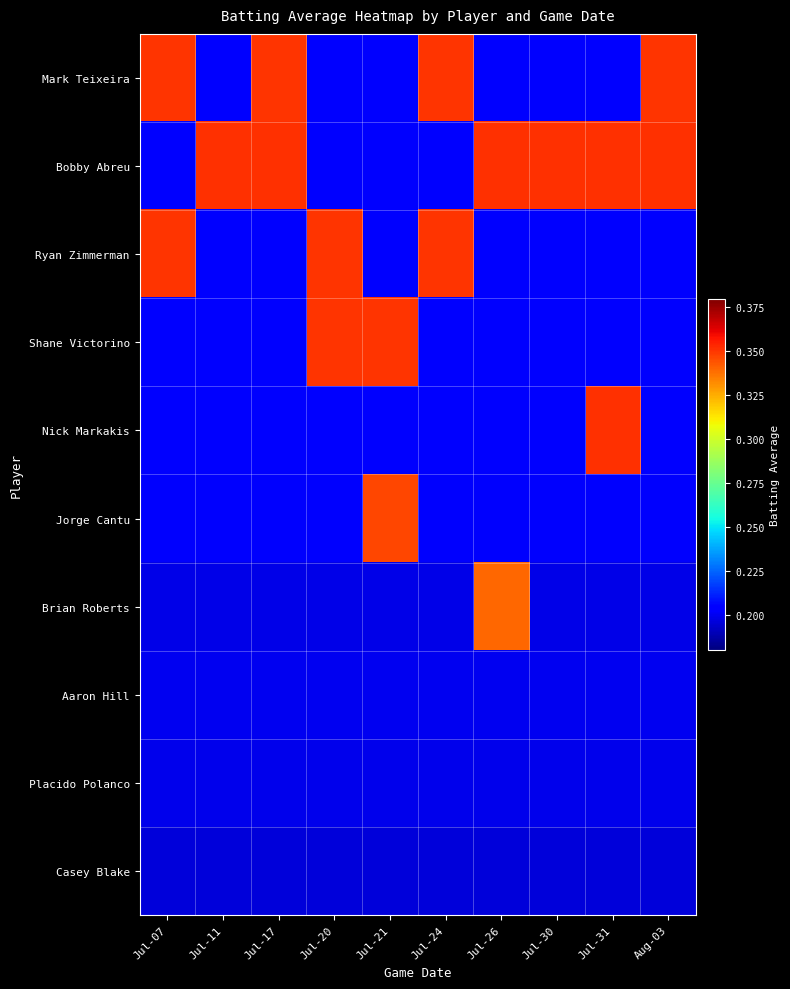

Reading left to right, extract all data points from this chart.

Mark Teixeira: Jul-07=0.4	Jul-11=0.2	Jul-17=0.4	Jul-20=0.2	Jul-21=0.2	Jul-24=0.4	Jul-26=0.2	Jul-30=0.2	Jul-31=0.2	Aug-03=0.4
Bobby Abreu: Jul-07=0.2	Jul-11=0.4	Jul-17=0.4	Jul-20=0.2	Jul-21=0.2	Jul-24=0.2	Jul-26=0.4	Jul-30=0.4	Jul-31=0.4	Aug-03=0.4
Ryan Zimmerman: Jul-07=0.4	Jul-11=0.2	Jul-17=0.2	Jul-20=0.4	Jul-21=0.2	Jul-24=0.4	Jul-26=0.2	Jul-30=0.2	Jul-31=0.2	Aug-03=0.2
Shane Victorino: Jul-07=0.2	Jul-11=0.2	Jul-17=0.2	Jul-20=0.4	Jul-21=0.4	Jul-24=0.2	Jul-26=0.2	Jul-30=0.2	Jul-31=0.2	Aug-03=0.2
Nick Markakis: Jul-07=0.2	Jul-11=0.2	Jul-17=0.2	Jul-20=0.2	Jul-21=0.2	Jul-24=0.2	Jul-26=0.2	Jul-30=0.2	Jul-31=0.4	Aug-03=0.2
Jorge Cantu: Jul-07=0.2	Jul-11=0.2	Jul-17=0.2	Jul-20=0.2	Jul-21=0.3	Jul-24=0.2	Jul-26=0.2	Jul-30=0.2	Jul-31=0.2	Aug-03=0.2
Brian Roberts: Jul-07=0.2	Jul-11=0.2	Jul-17=0.2	Jul-20=0.2	Jul-21=0.2	Jul-24=0.2	Jul-26=0.3	Jul-30=0.2	Jul-31=0.2	Aug-03=0.2
Aaron Hill: Jul-07=0.2	Jul-11=0.2	Jul-17=0.2	Jul-20=0.2	Jul-21=0.2	Jul-24=0.2	Jul-26=0.2	Jul-30=0.2	Jul-31=0.2	Aug-03=0.2
Placido Polanco: Jul-07=0.2	Jul-11=0.2	Jul-17=0.2	Jul-20=0.2	Jul-21=0.2	Jul-24=0.2	Jul-26=0.2	Jul-30=0.2	Jul-31=0.2	Aug-03=0.2
Casey Blake: Jul-07=0.2	Jul-11=0.2	Jul-17=0.2	Jul-20=0.2	Jul-21=0.2	Jul-24=0.2	Jul-26=0.2	Jul-30=0.2	Jul-31=0.2	Aug-03=0.2